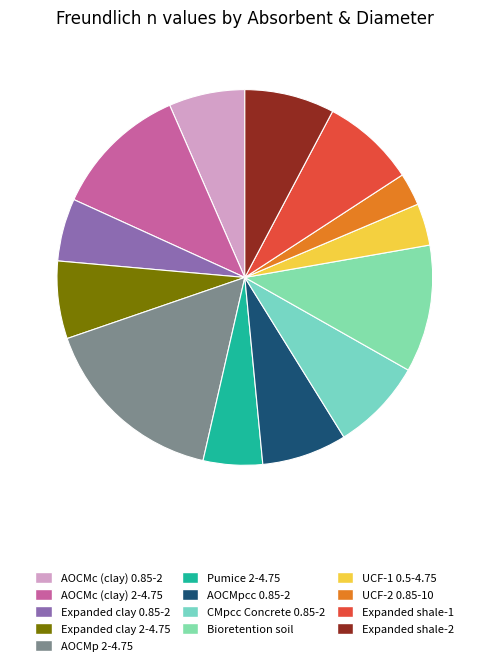

Which has a higher value, AOCMc (clay) 0.85-2 or Expanded shale-2?

Expanded shale-2